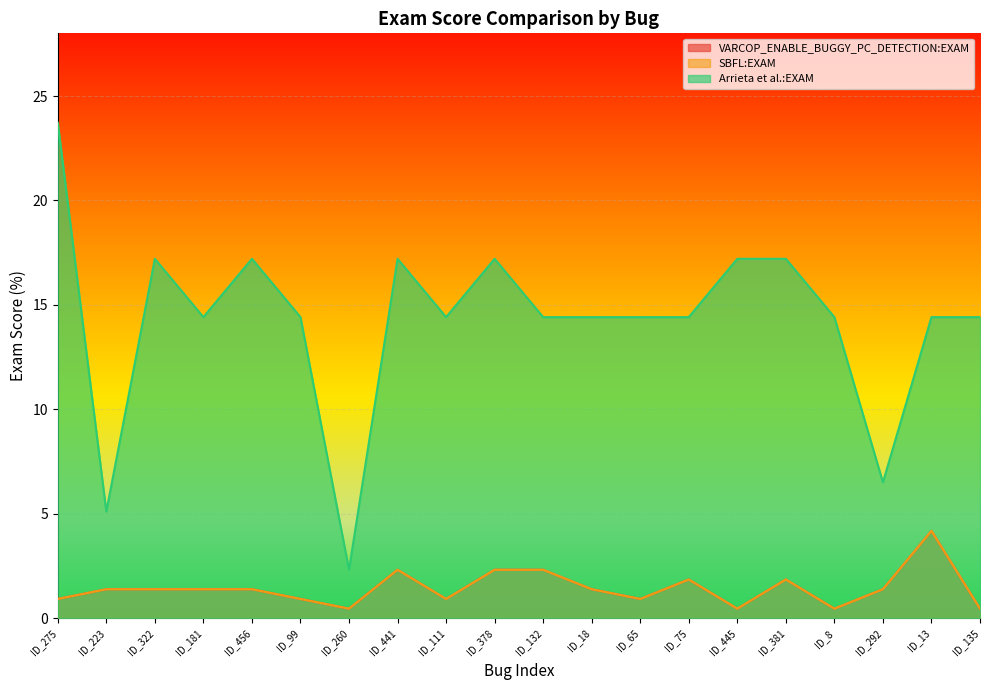

In Arrieta et al.:EXAM, how many points are higher than both neighbors (excluding endpoints)?

4